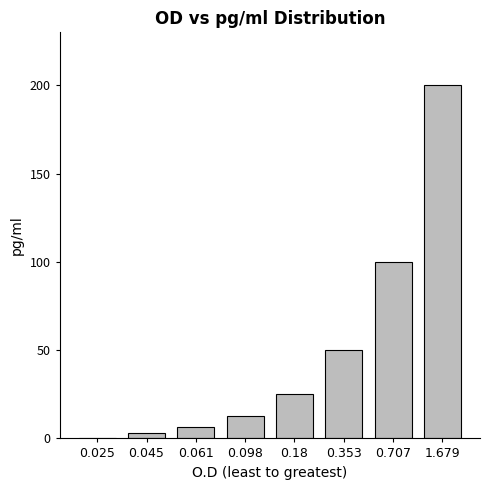

Which has a higher value, 0.707 or 0.18?

0.707